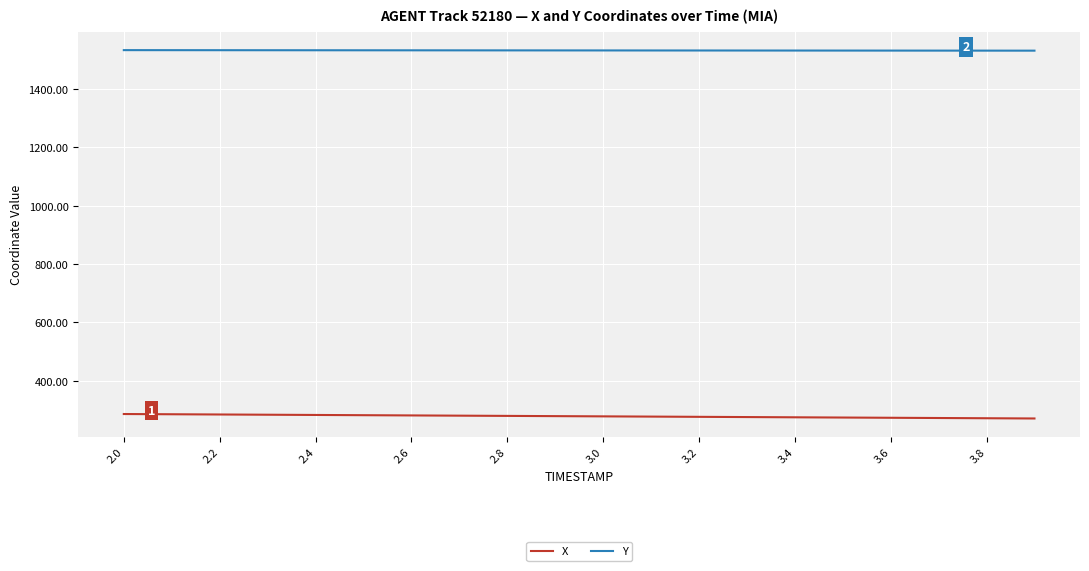

Which series has the largest total across all categories?

Y